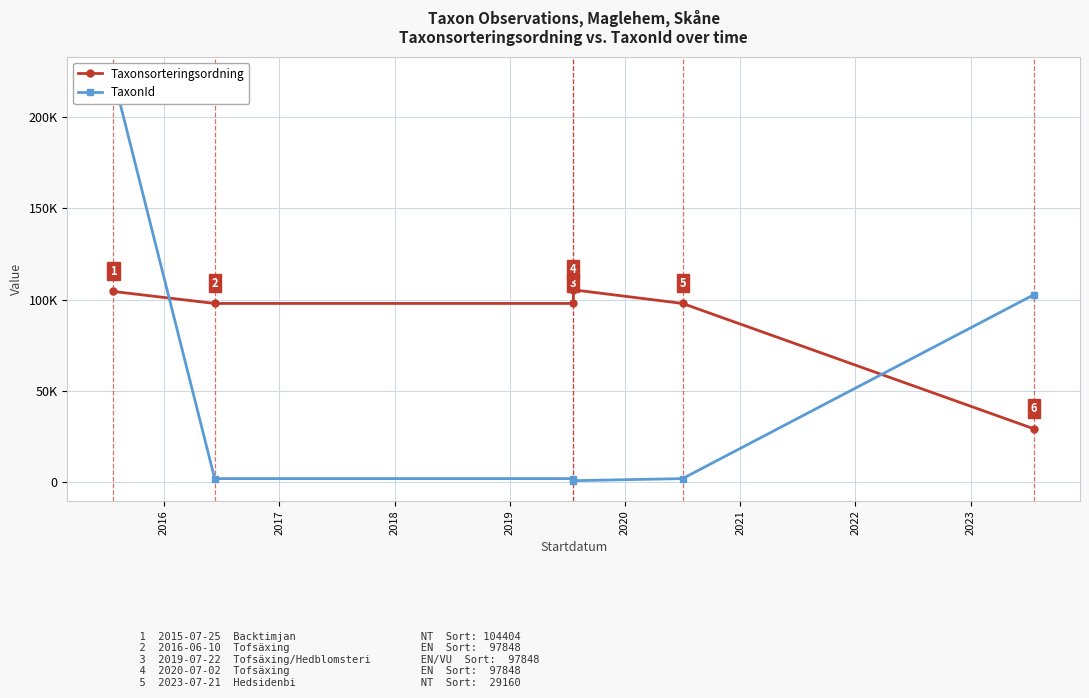

Count the number of categories in the chart.

6